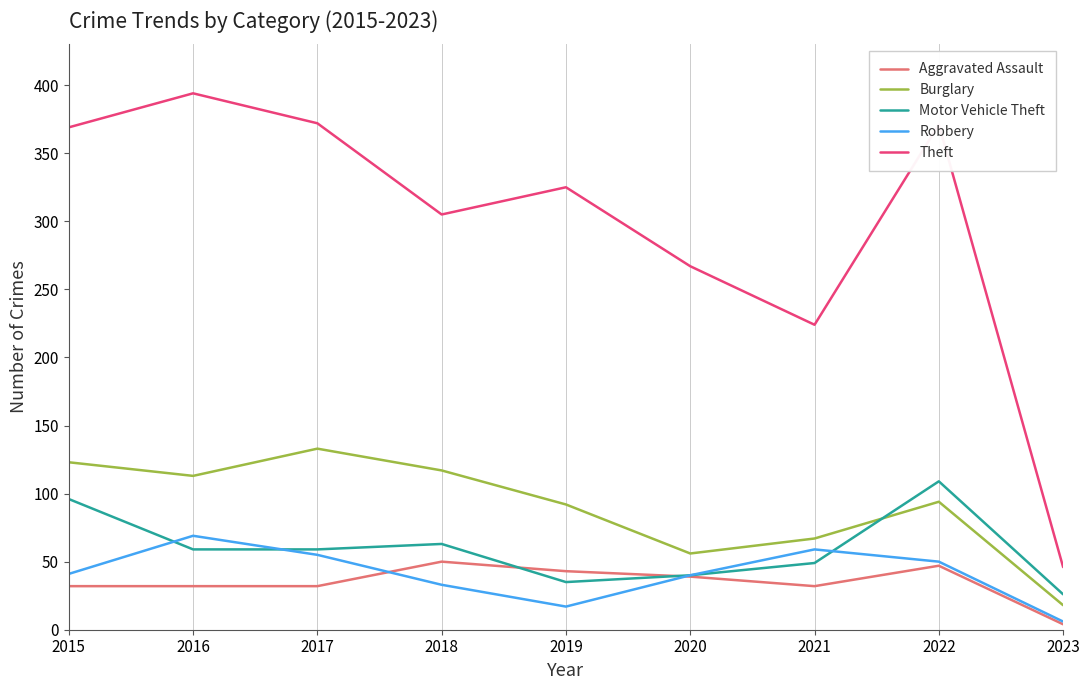

Is it true that Motor Vehicle Theft equals 10 at 2019?

False